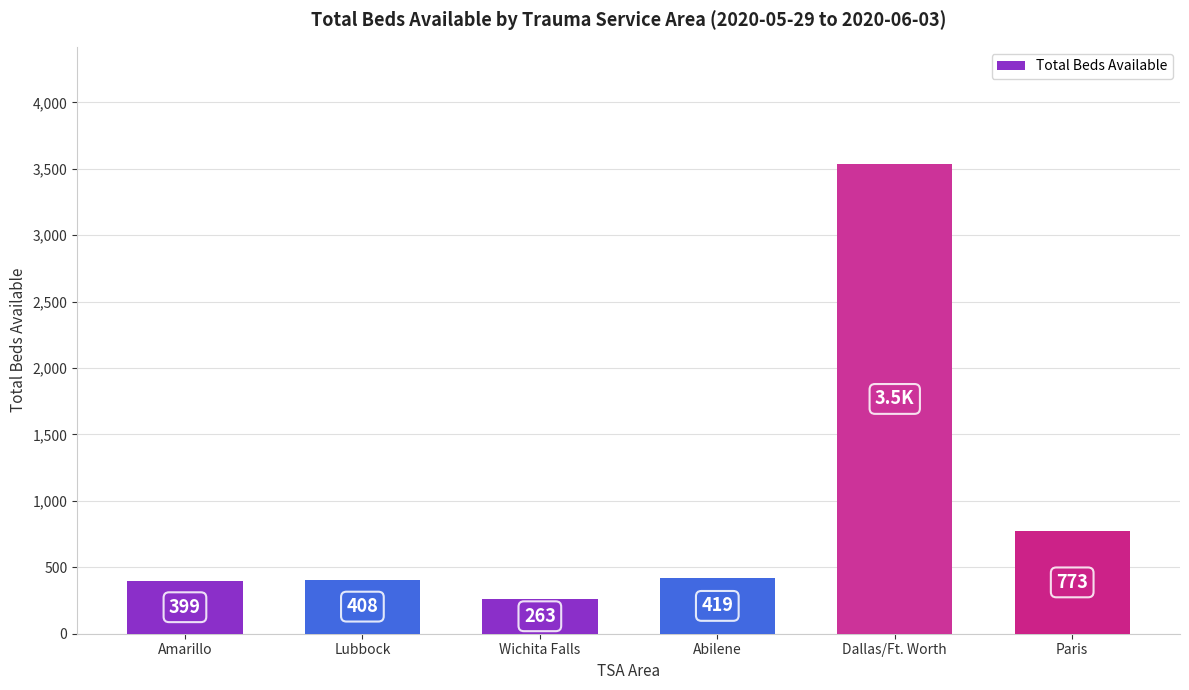

What is the difference between the second highest and minimum values?

510